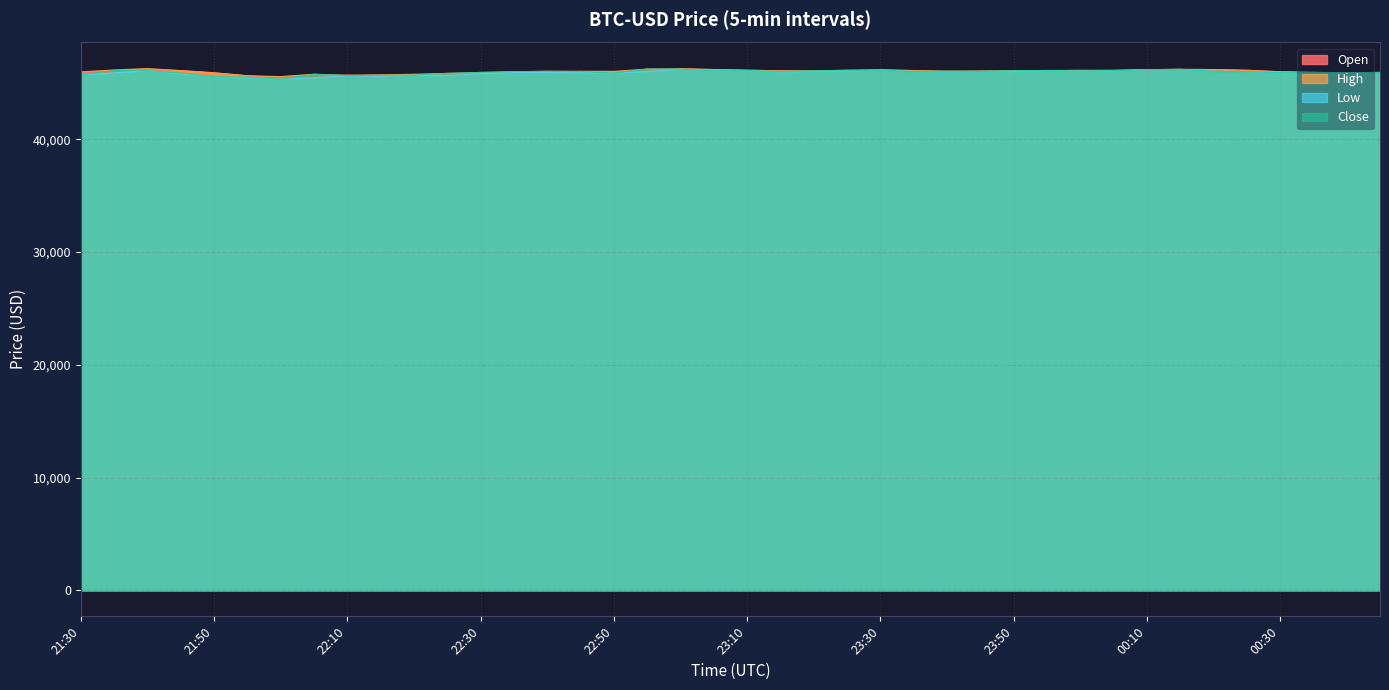

True or false: Close has more than 2 points higher than both neighbors.

True